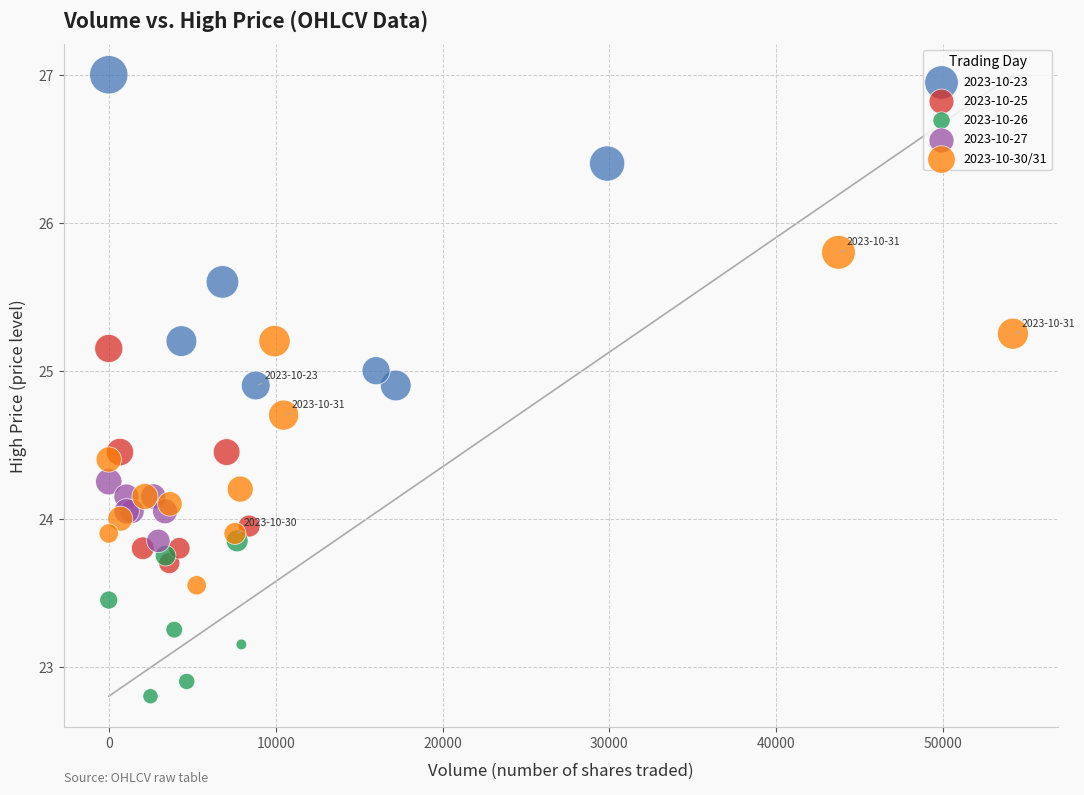

Which series contains the highest Y value?

2023-10-23